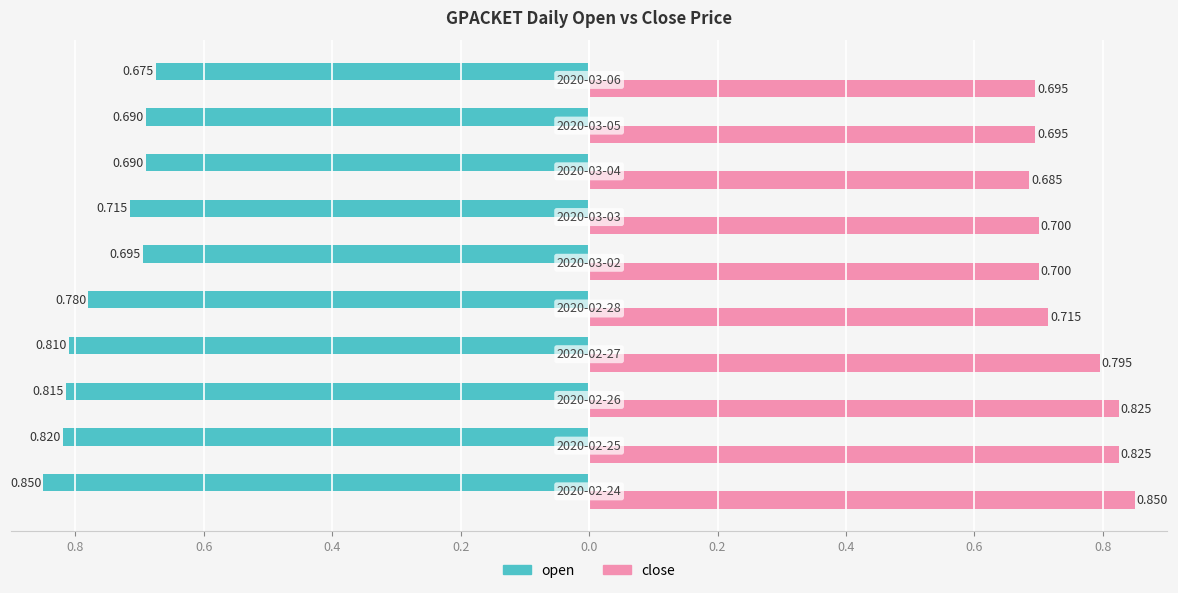

What are all the series names shown in the legend?

open, close